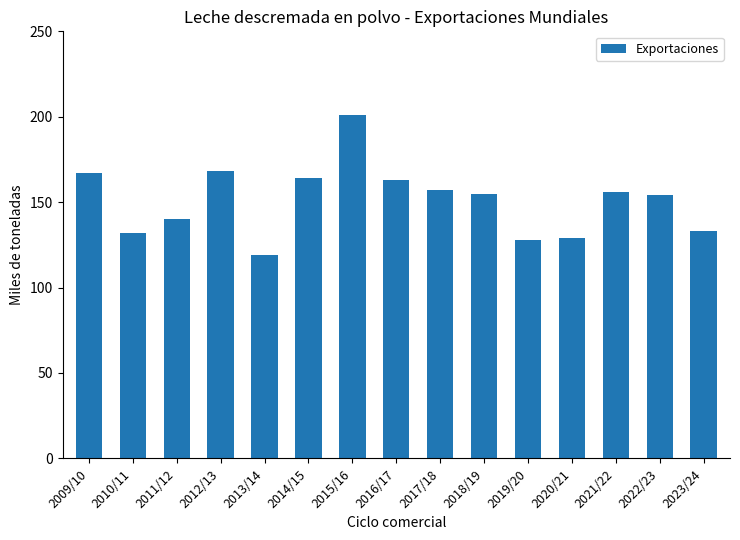

Reading right to left, list all the values displayed in this chart.

133	154	156	129	128	155	157	163	201	164	119	168	140	132	167